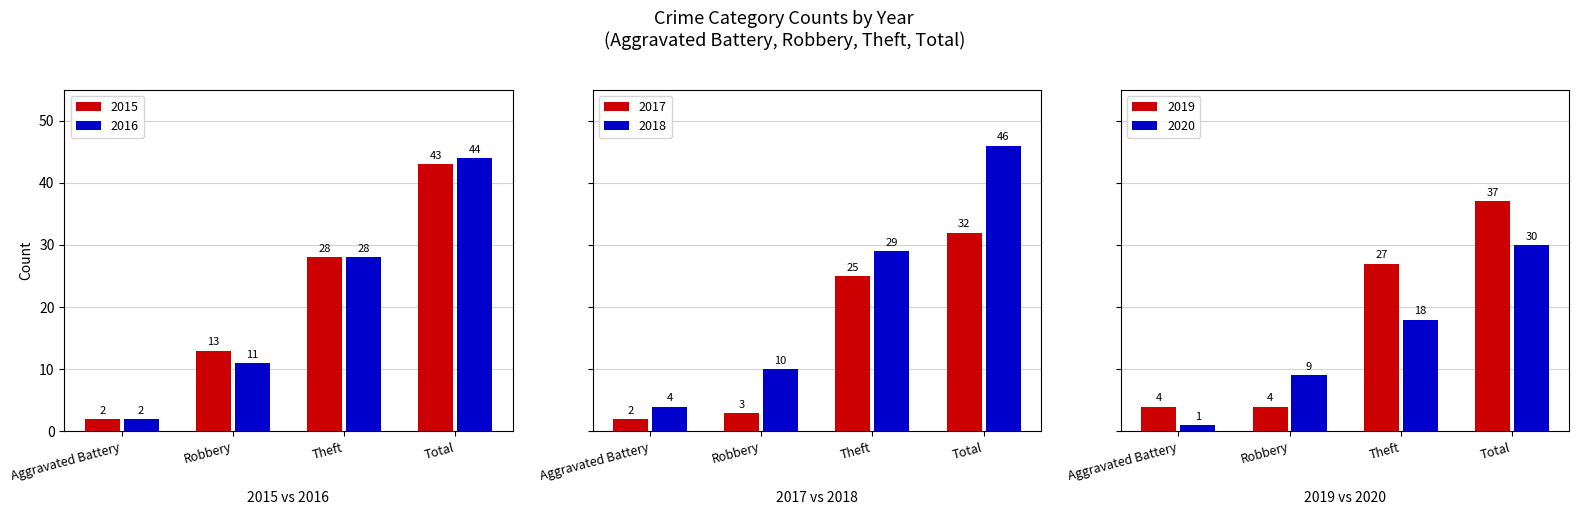

Reading right to left, what are all the values shown in this chart?

2015: 43	28	13	2
2016: 44	28	11	2
2017: 32	25	3	2
2018: 46	29	10	4
2019: 37	27	4	4
2020: 30	18	9	1